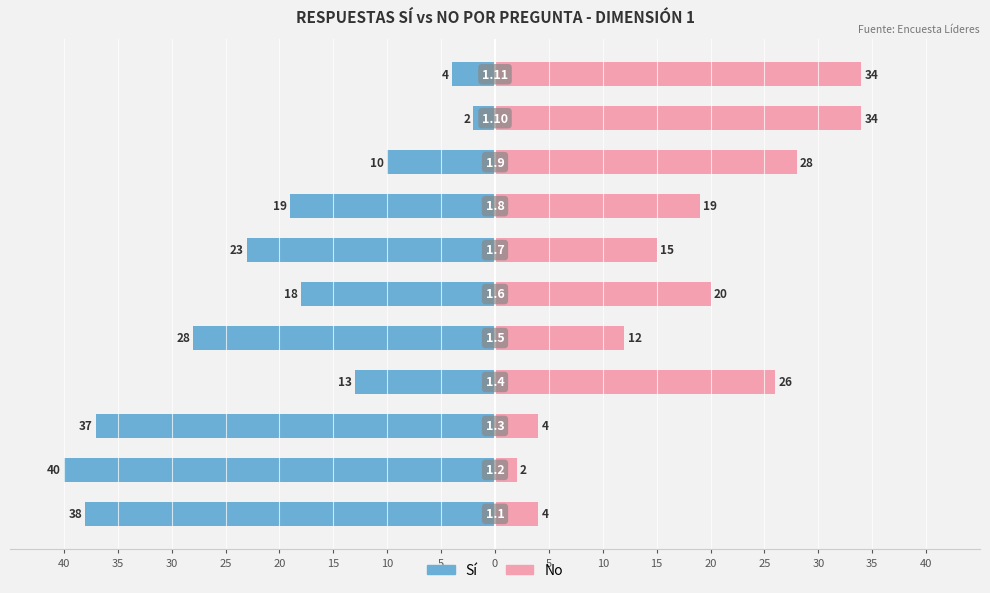

Does the chart contain stacked bars?

No